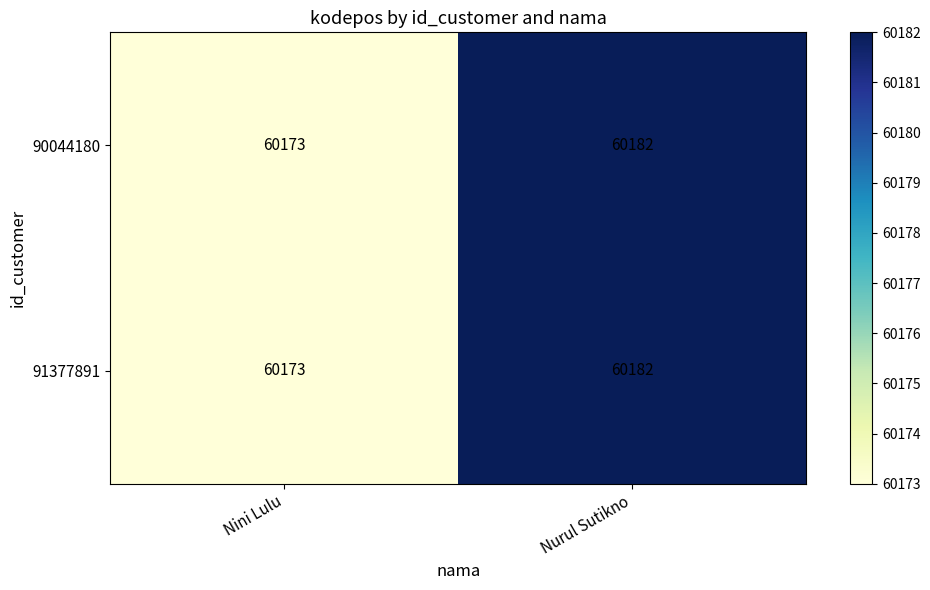

Is the value of 90044180 at Nini Lulu greater than the value of 91377891 at Nurul Sutikno?

No